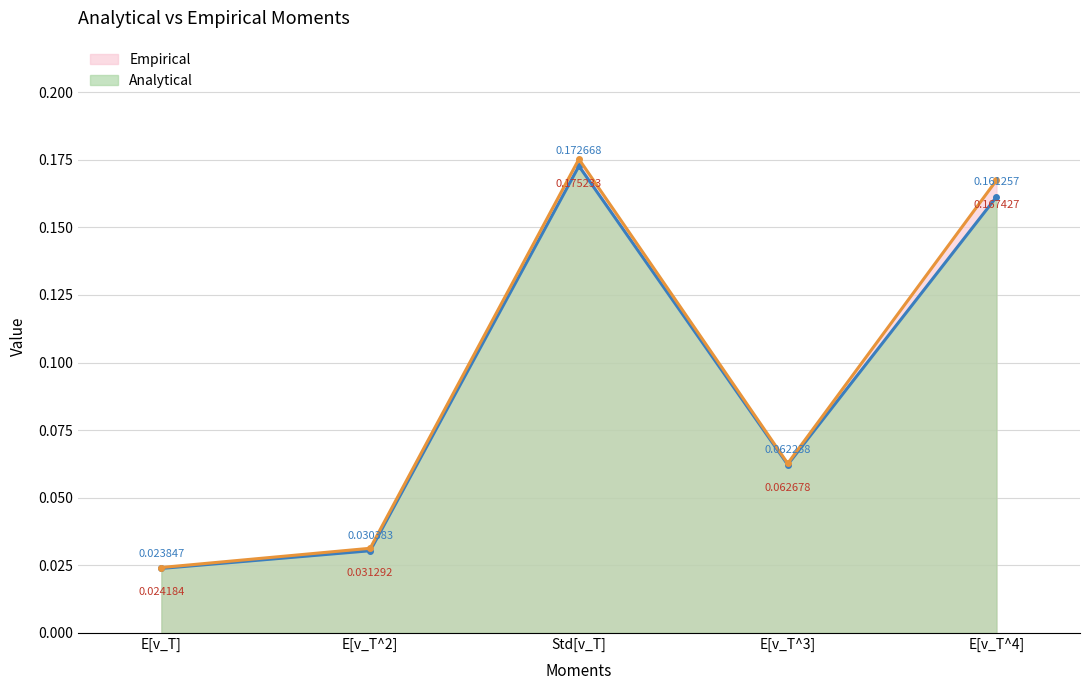

True or false: Empirical and Analytical cross at least once.

False